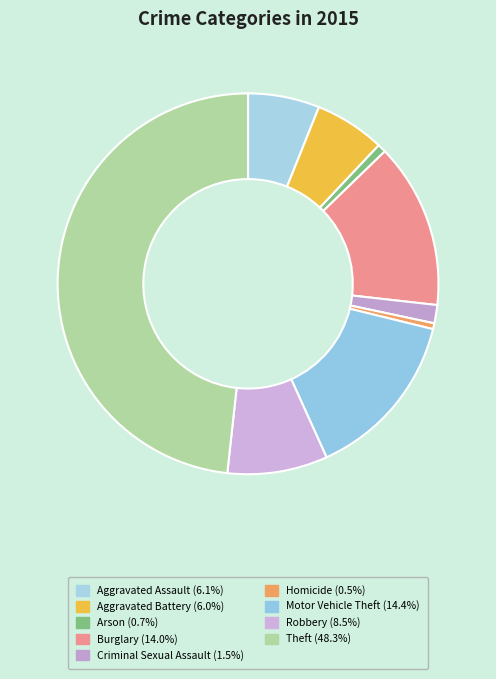

To the nearest percent, what is the difference between the Aggravated Battery and Theft slice percentages?

42%